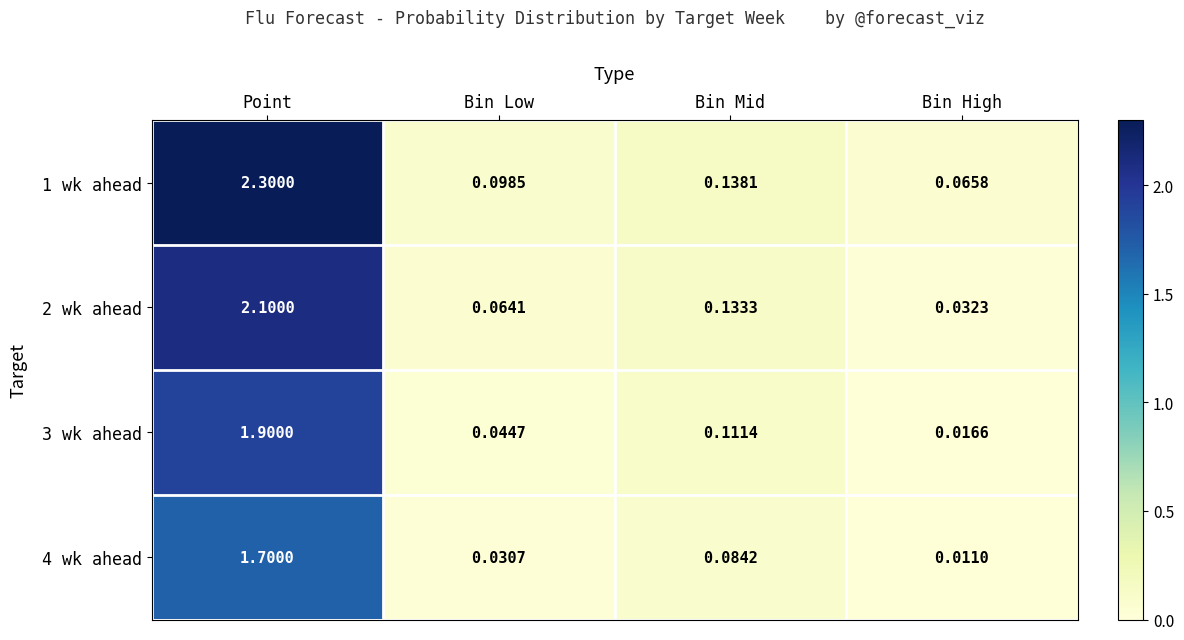

Where is 2 wk ahead nearest to the value 1?

Bin Mid